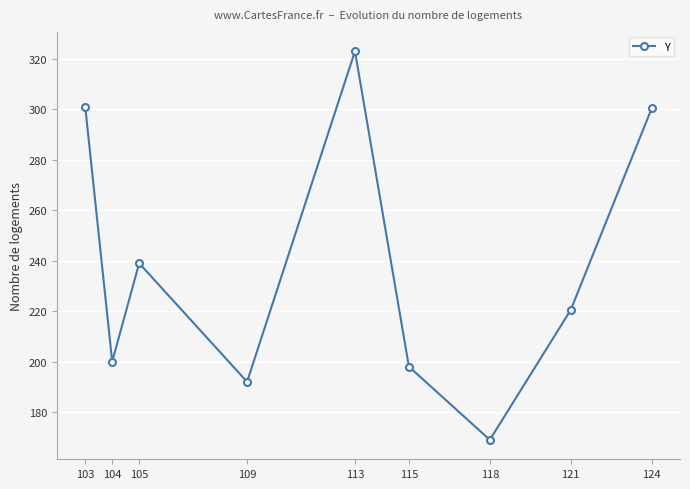

What is the difference between the maximum and second lowest values?

131.0